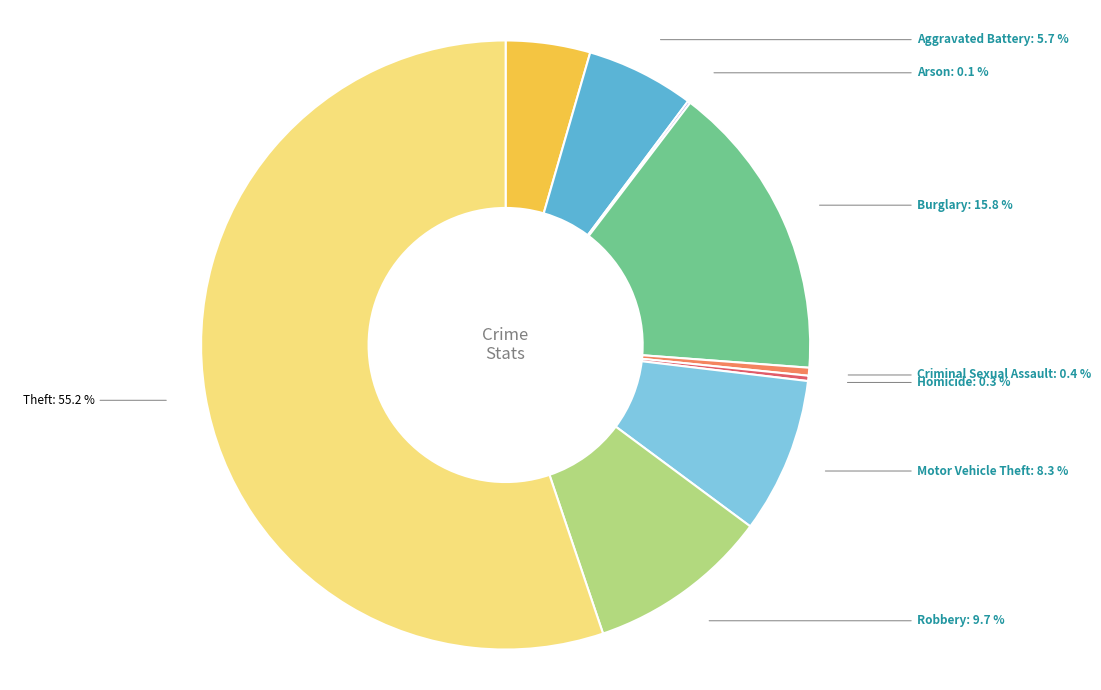

To the nearest percent, what is the difference between the Burglary and Criminal Sexual Assault slice percentages?

15%